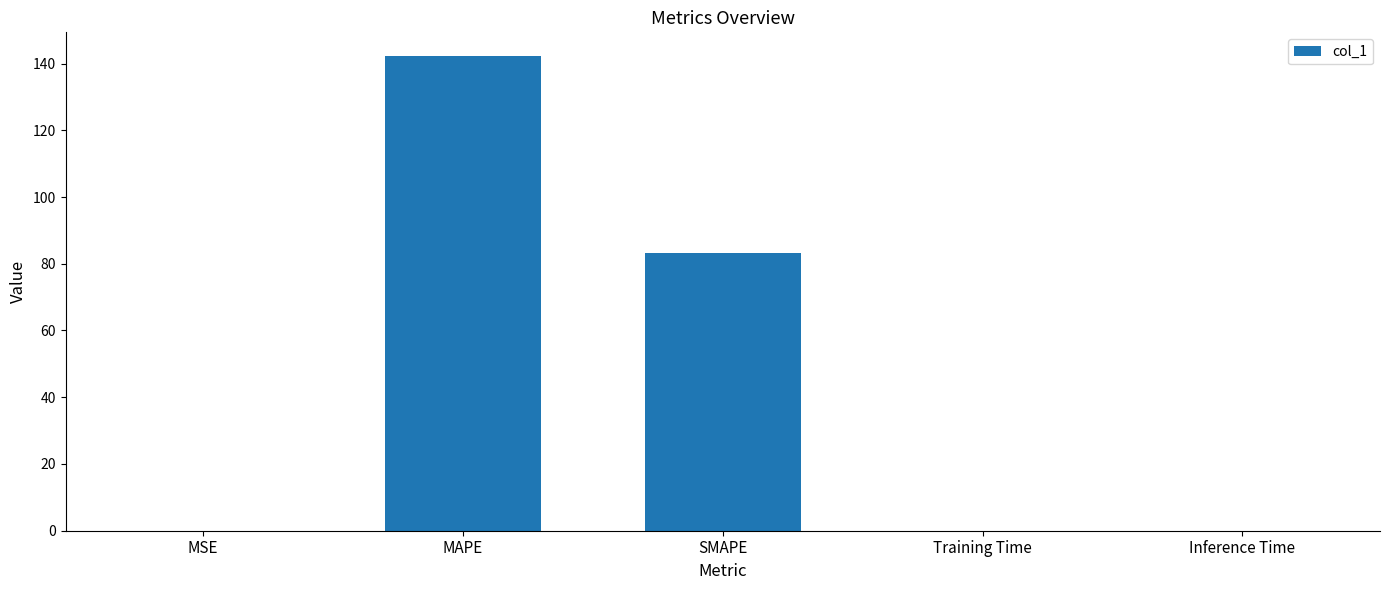

What is the sum of all values?

225.5